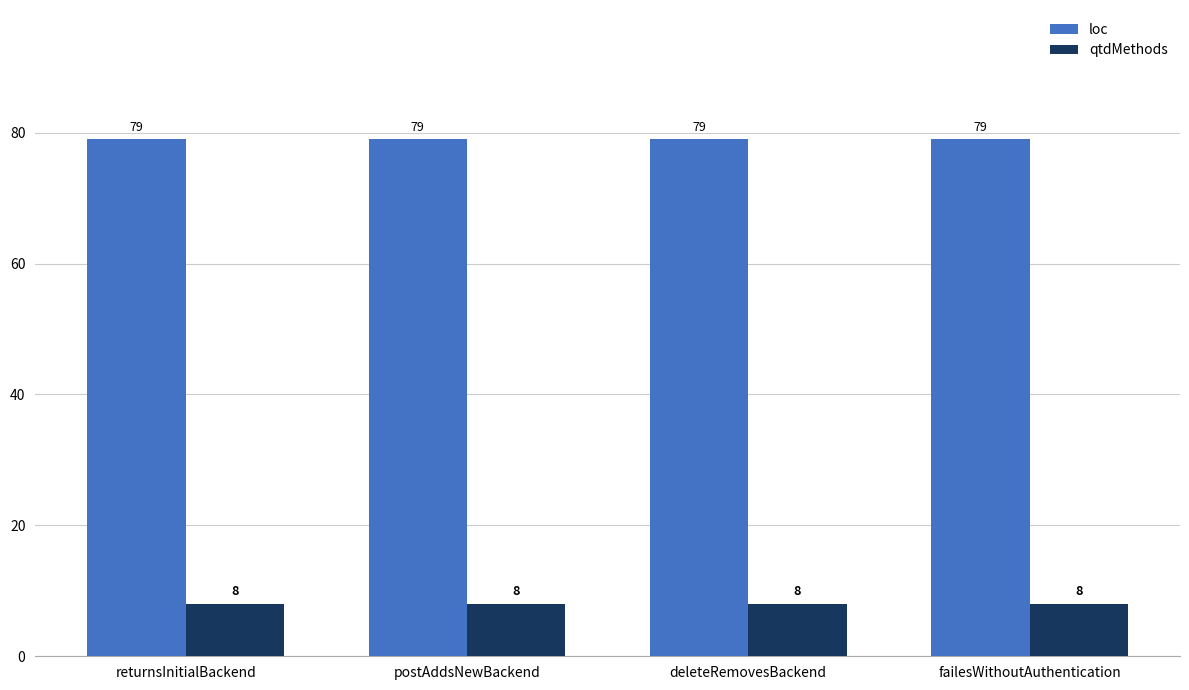

What is the average value of the qtdMethods series?

8